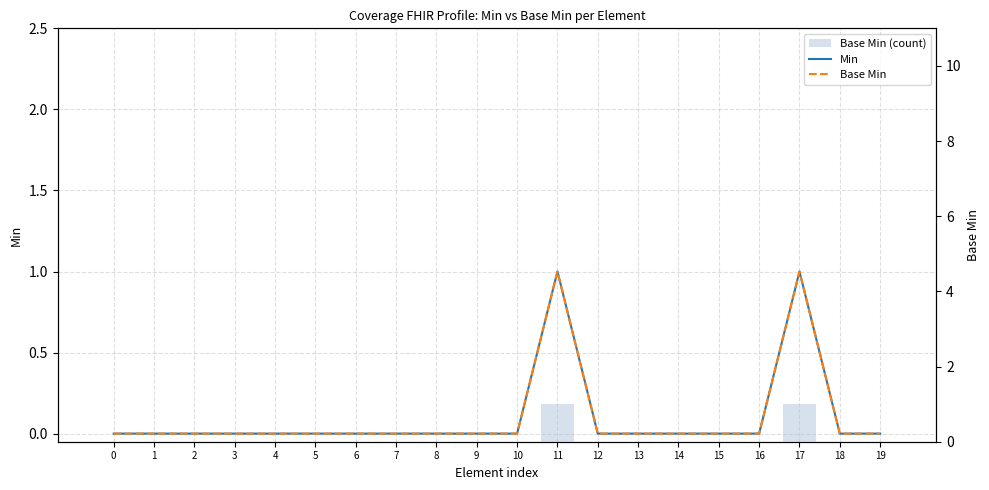

Rank the categories by Base Min value from lowest to highest.

0, 1, 2, 3, 4, 5, 6, 7, 8, 9, 10, 12, 13, 14, 15, 16, 18, 19, 11, 17